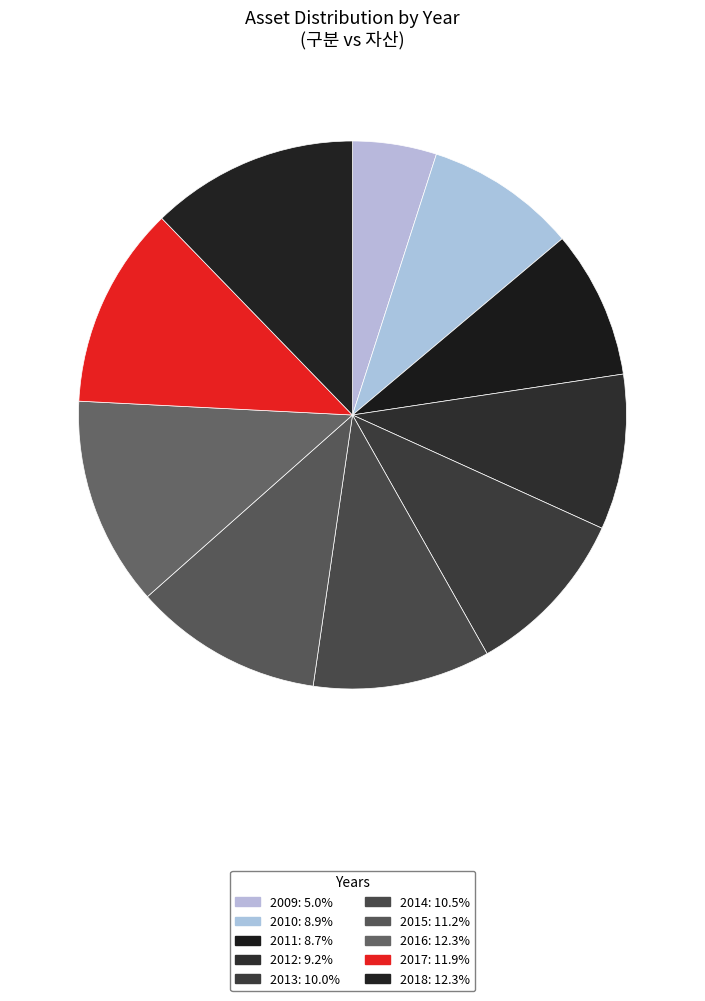

Rank the categories by value from lowest to highest.

2009, 2011, 2010, 2012, 2013, 2014, 2015, 2017, 2018, 2016